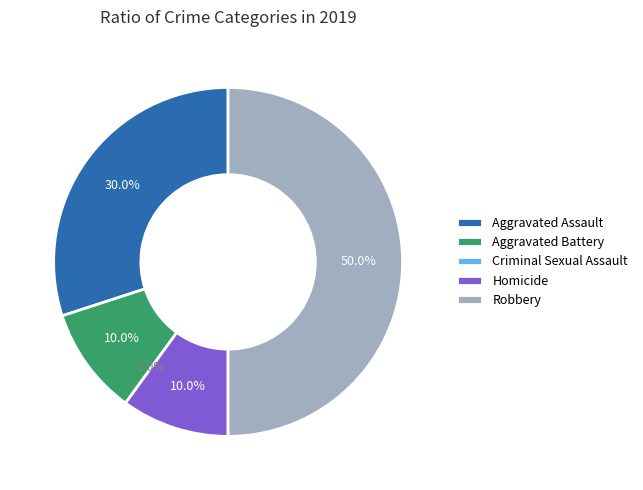

Is it true that Criminal Sexual Assault is 1% of the pie?

False